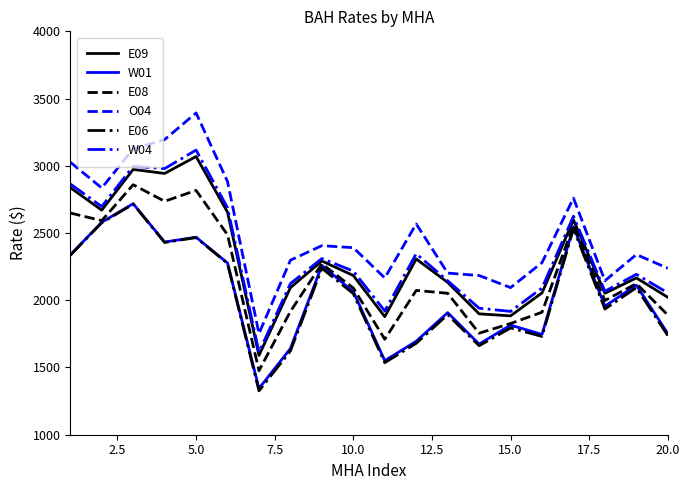

In E09, how many points are lower than both neighbors (excluding endpoints)?

6